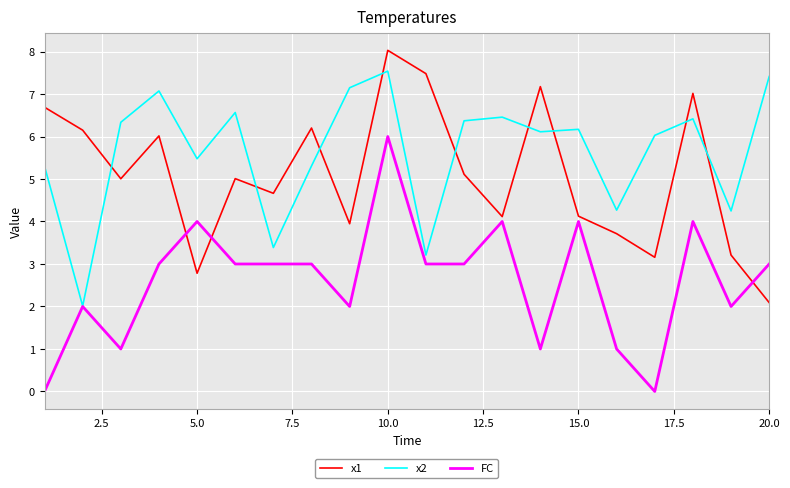

What is the maximum value shown in the chart?

8.0